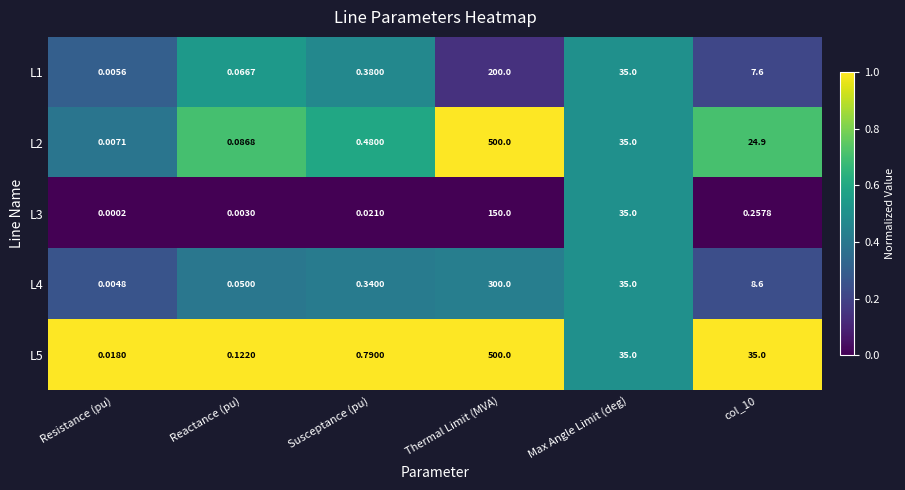

At which label does L4 reach its minimum?

Resistance (pu)